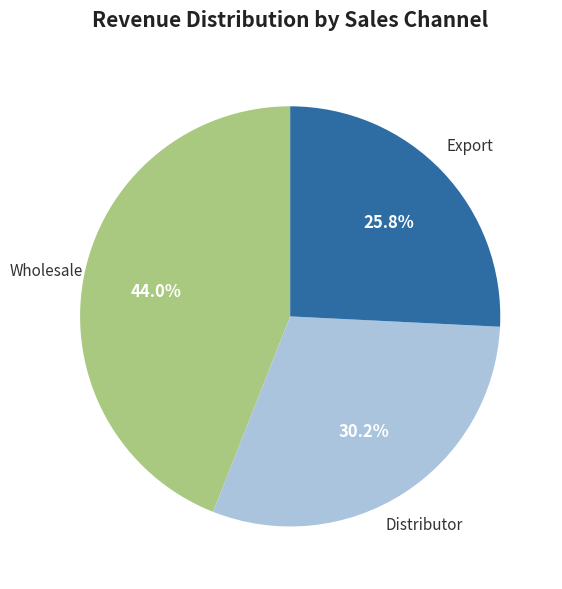

Is there a majority slice in this chart?

No